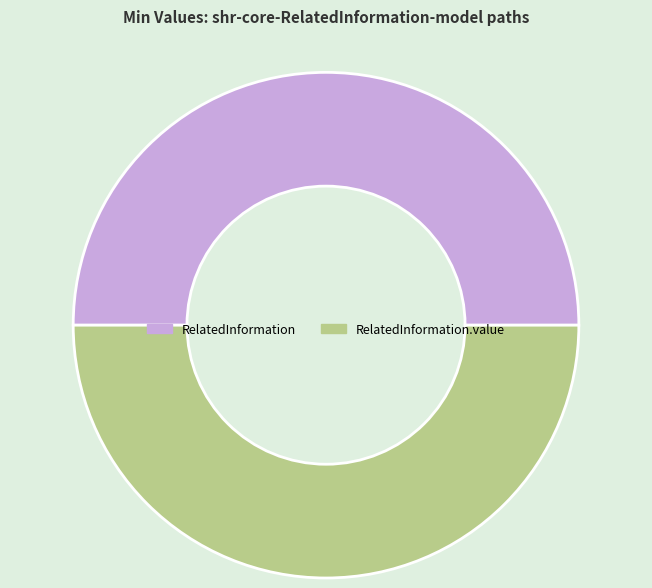

How many segments does this pie chart have?

2